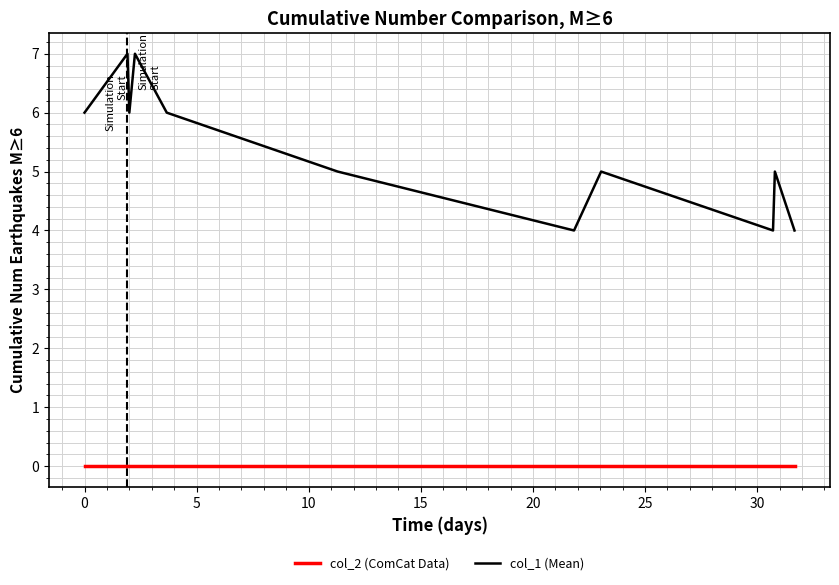

True or false: col_2 (ComCat Data) and col_1 (Mean) intersect in this chart.

False